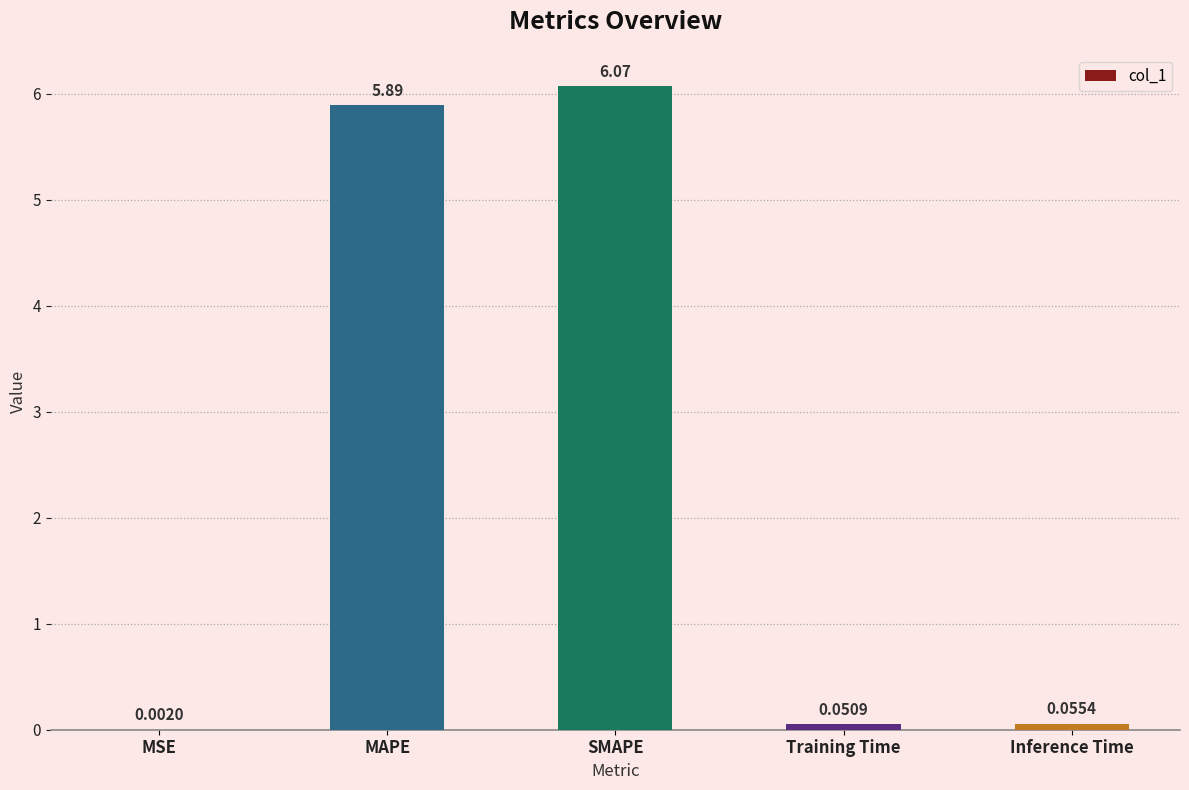

What is the change in value from MAPE to Inference Time?

-5.8